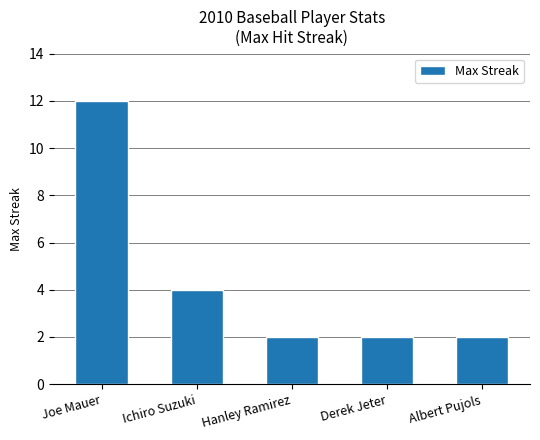

What is the difference between the maximum and minimum values?

10